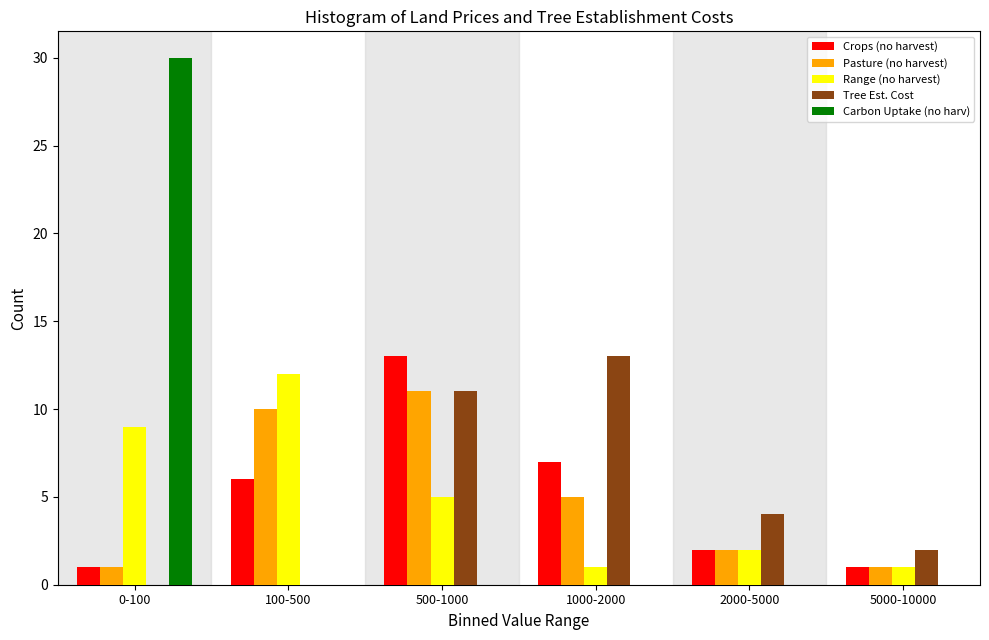

Reading left to right, transcribe all the data shown in this chart.

Crops (no harvest): 0-100=1	100-500=6	500-1000=13	1000-2000=7	2000-5000=2	5000-10000=1
Pasture (no harvest): 0-100=1	100-500=10	500-1000=11	1000-2000=5	2000-5000=2	5000-10000=1
Range (no harvest): 0-100=9	100-500=12	500-1000=5	1000-2000=1	2000-5000=2	5000-10000=1
Tree Est. Cost: 0-100=0	100-500=0	500-1000=11	1000-2000=13	2000-5000=4	5000-10000=2
Carbon Uptake (no harv): 0-100=30	100-500=0	500-1000=0	1000-2000=0	2000-5000=0	5000-10000=0